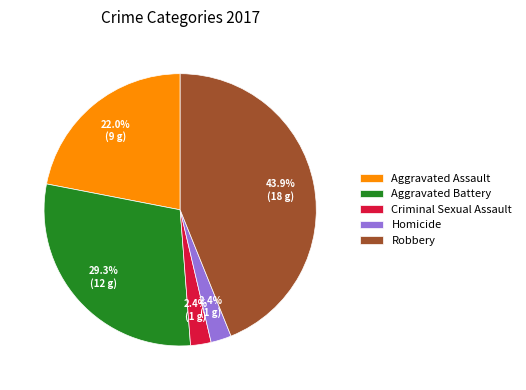

The Homicide slice represents 2% of the pie. True or false?

True